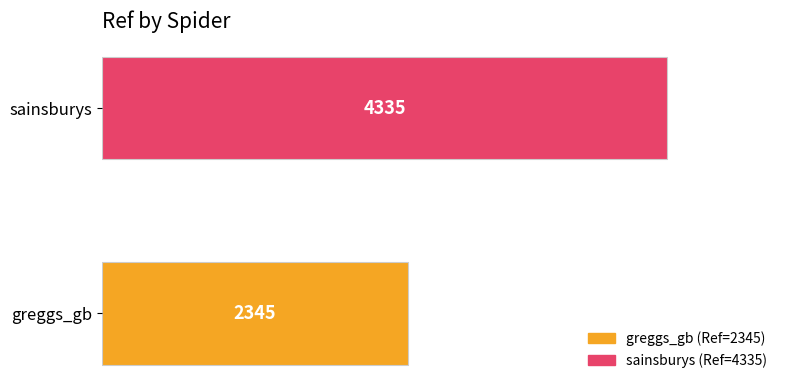

Reading top to bottom, list all the values displayed in this chart.

sainsburys=4335	greggs_gb=2345